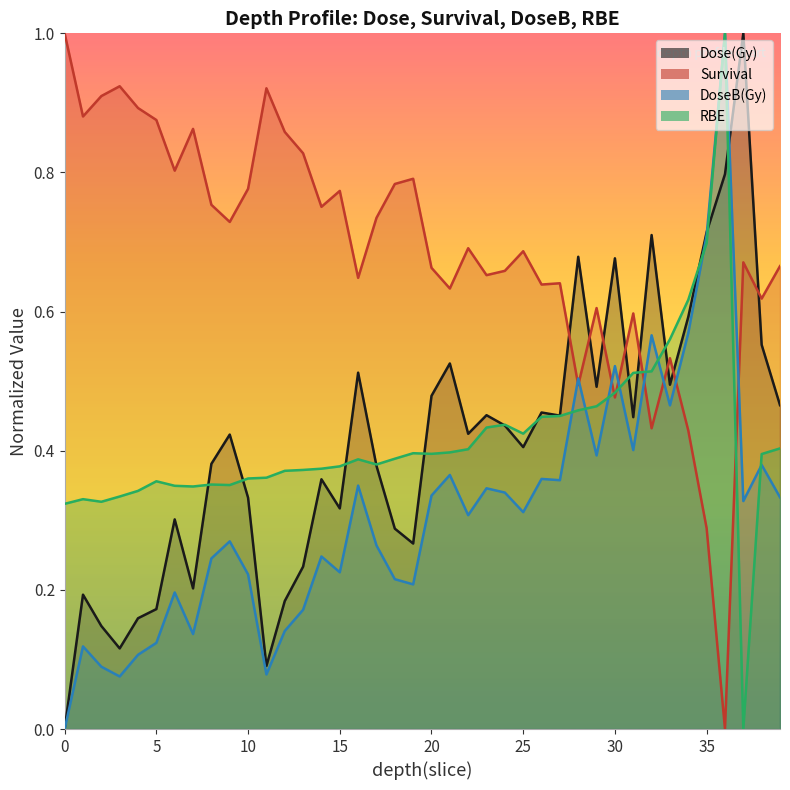

What are all the series names shown in the legend?

Dose(Gy), Survival, DoseB(Gy), RBE